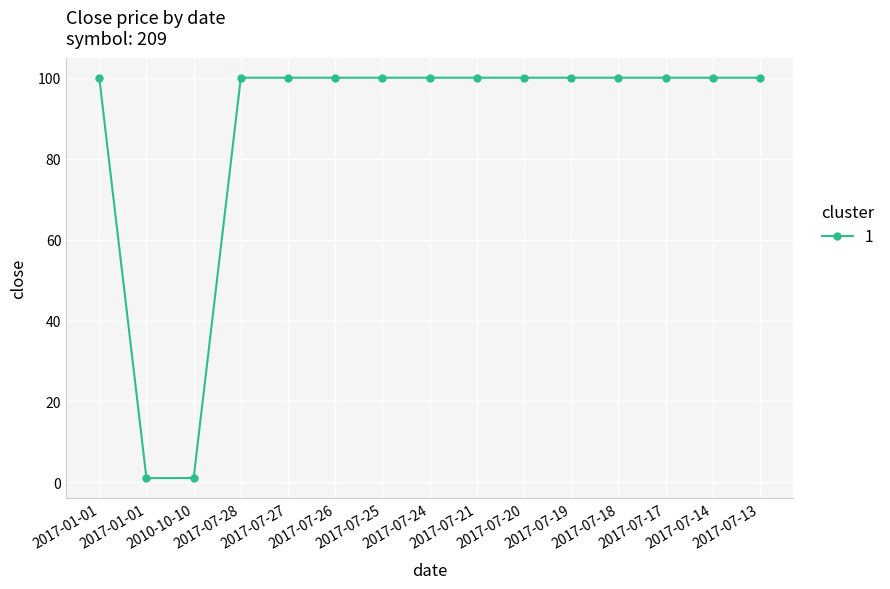

How many categories are shown in the chart?

15